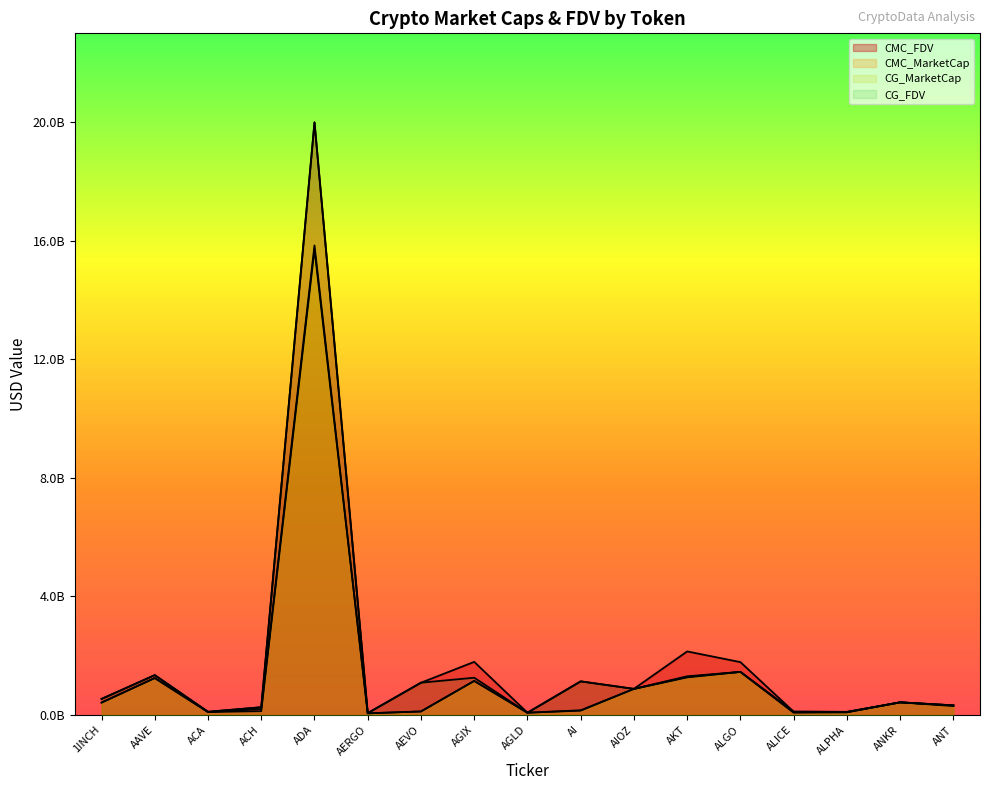

What is the average value of the CMC_MarketCap series?

1407612542